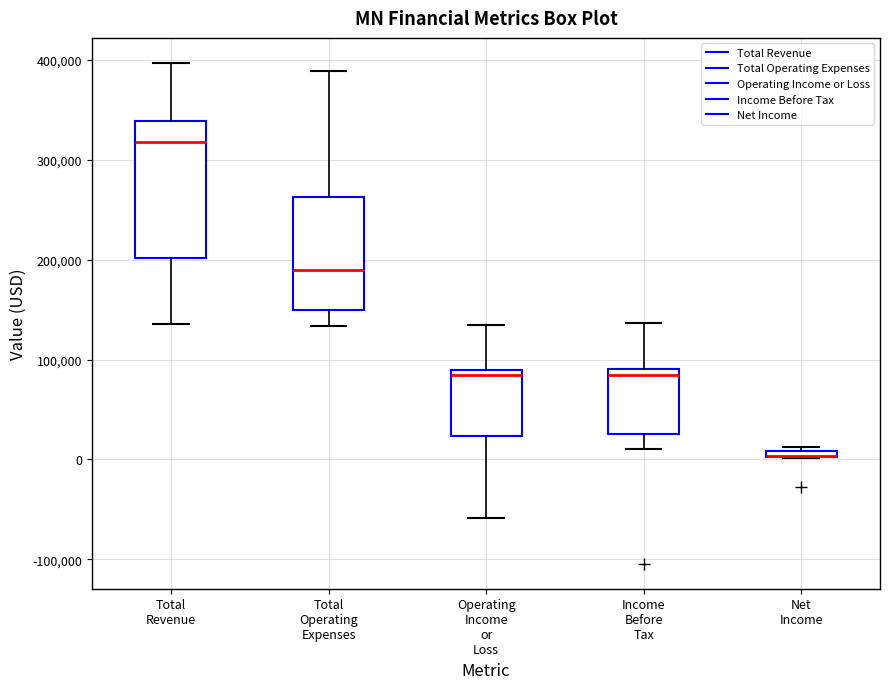

Where is the lower edge of the box for Total Operating Expenses on the y-axis? The values are not printed on the chart, so give them approximately, as read against the axis.

150000